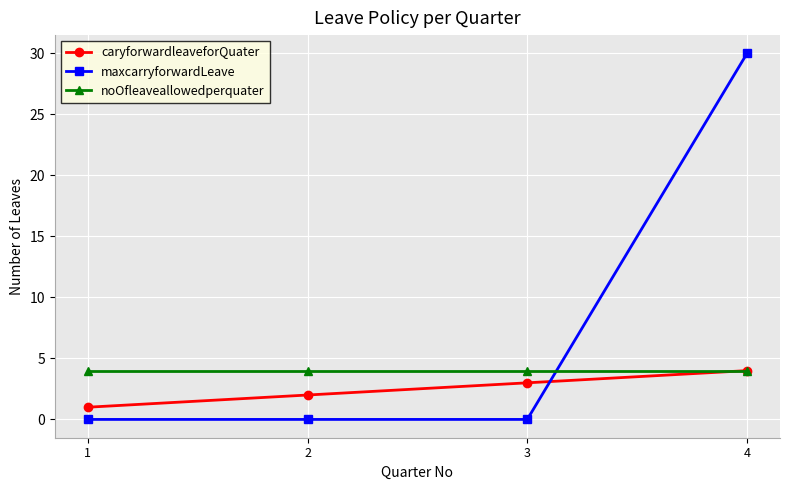

Between which two adjacent categories do caryforwardleaveforQuater and maxcarryforwardLeave first intersect?

3 and 4